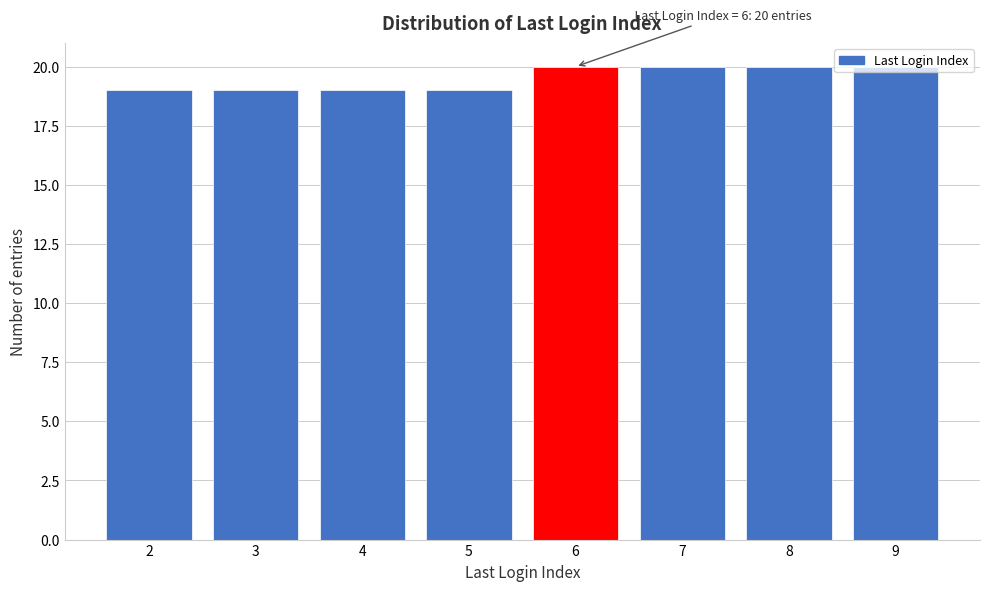

What is the sum of the values at 2 and 7?

39